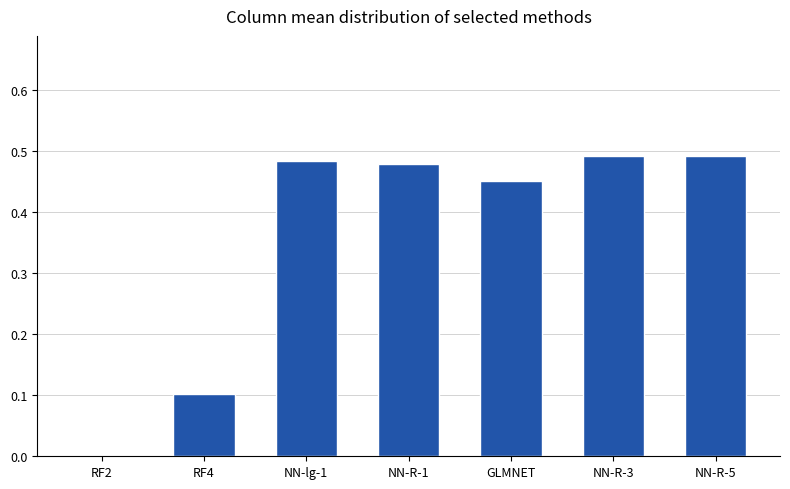

Is it true that the value at GLMNET is 0.7?

False